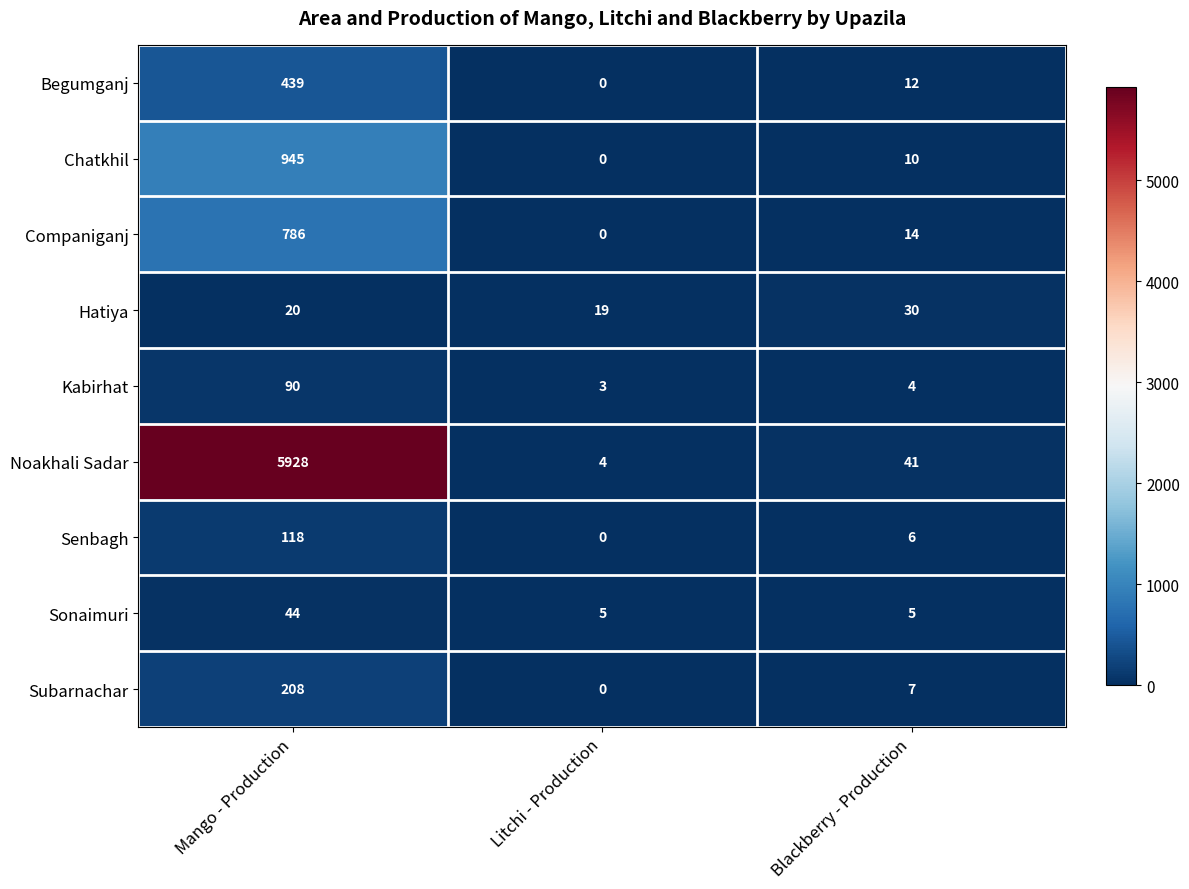

How many data points does each series have?

3